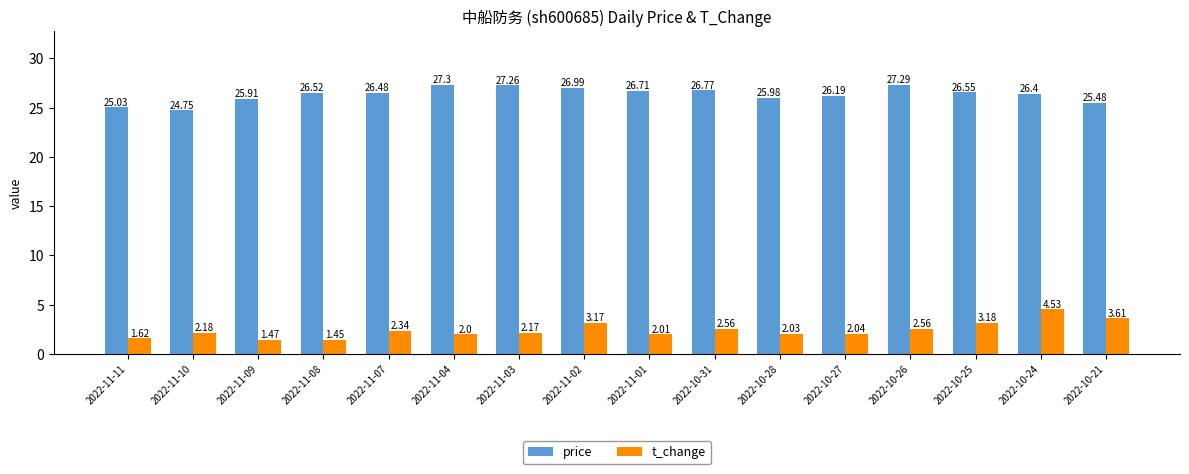

What position from the left is 2022-11-11?

1